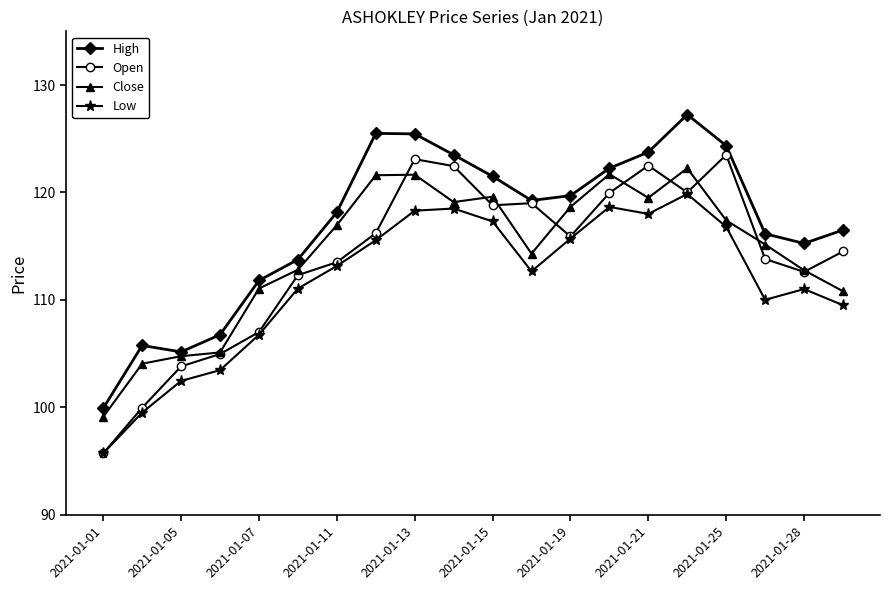

Which series has the widest spread of values?

Open